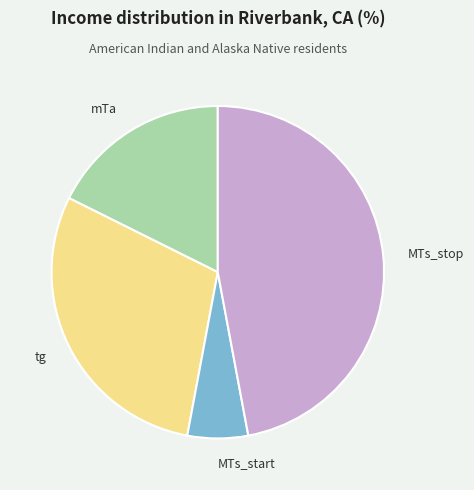

Rank the categories by value from highest to lowest.

MTs_stop, tg, mTa, MTs_start